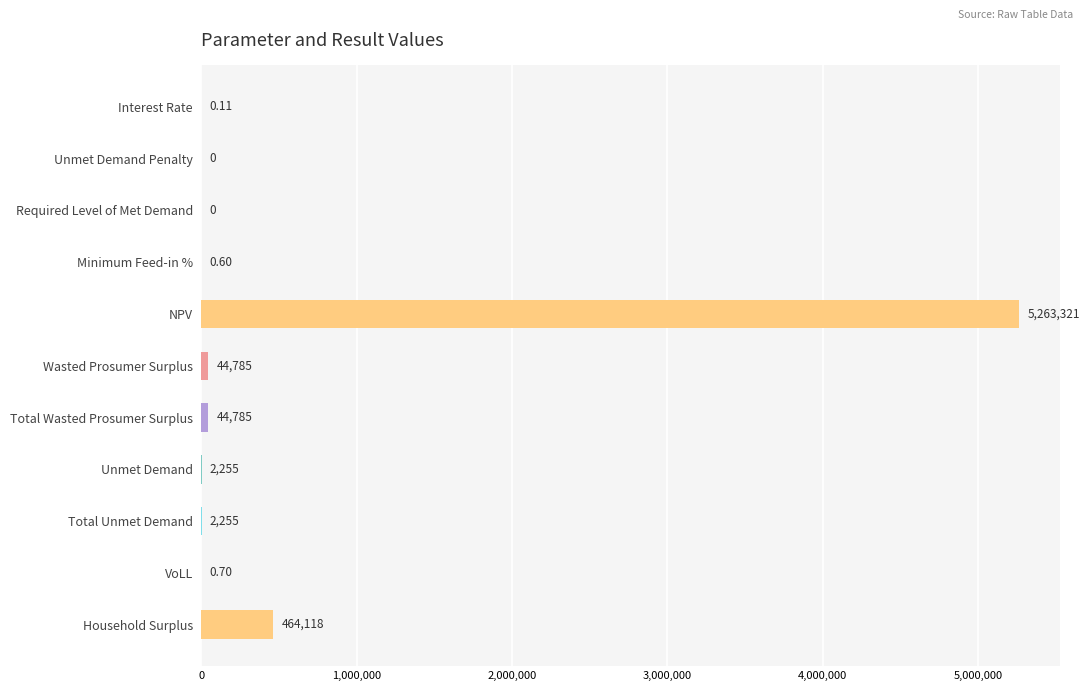

Approximately how many times larger is the value at Wasted Prosumer Surplus compared to Unmet Demand?

19.9